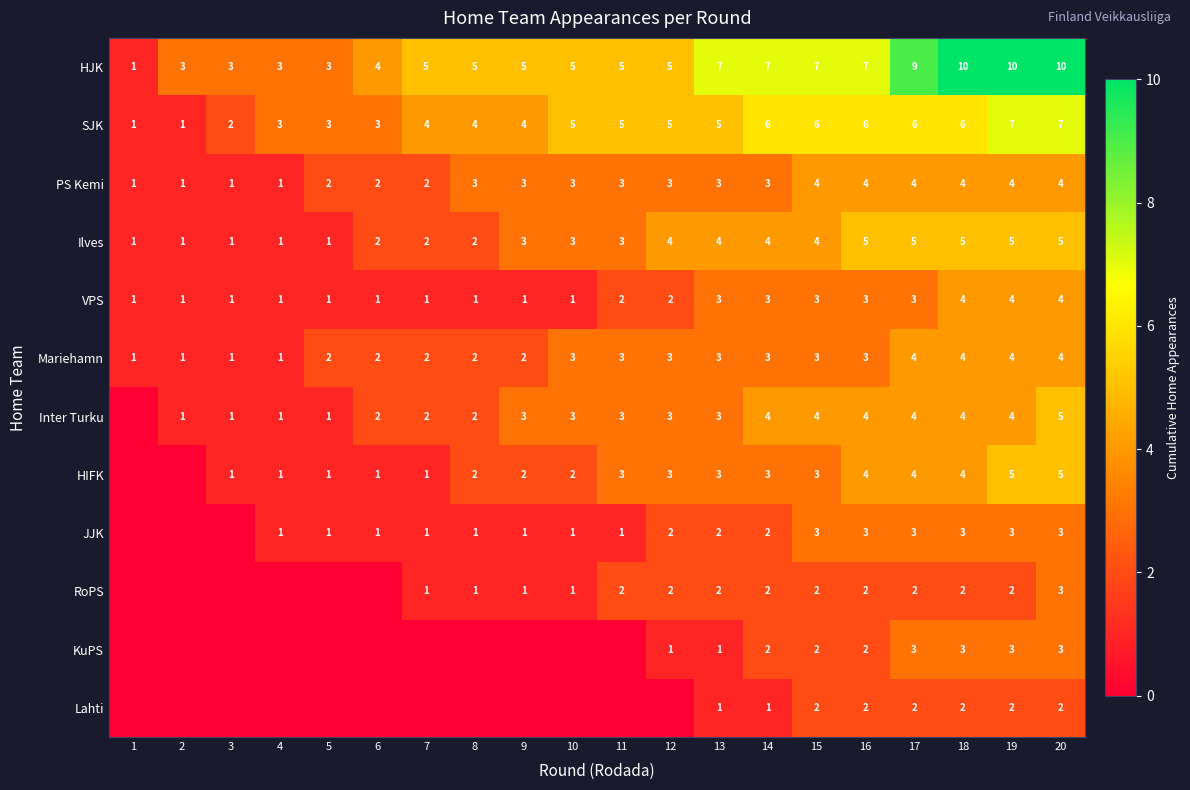

What value does the SJK series have at 6?

3